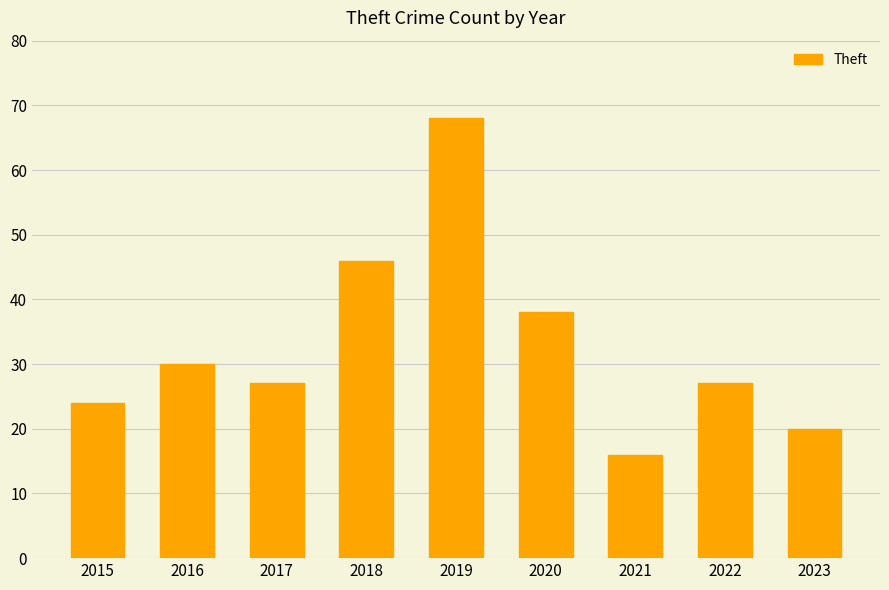

What is the value of the 2nd bar from the left?

30